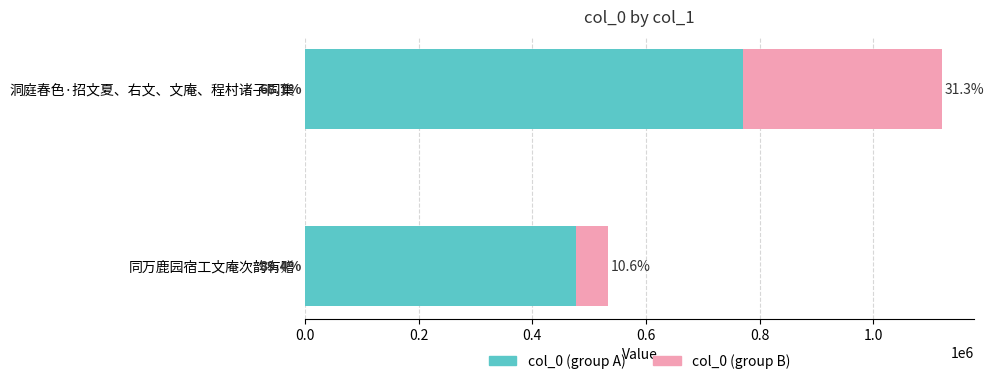

What are all the series names shown in the legend?

col_0 (group A), col_0 (group B)